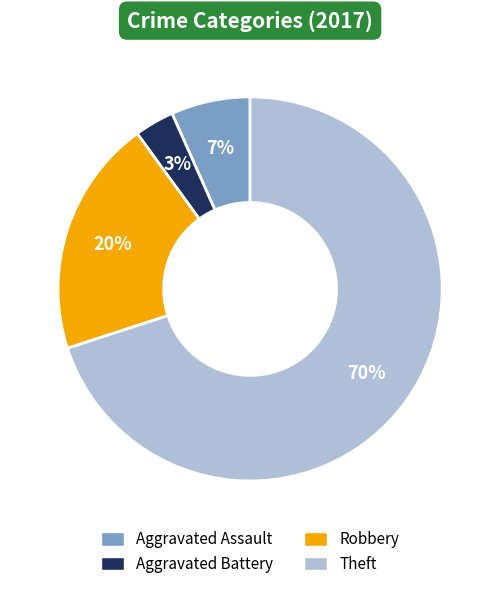

Which category accounts for the majority?

Theft